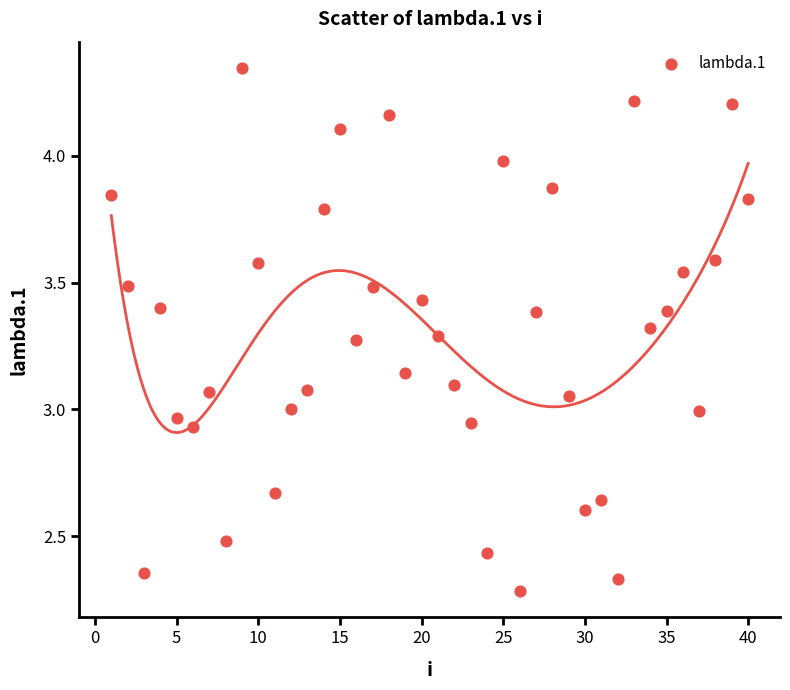

What is the range of Y values (max minus min)?

2.1